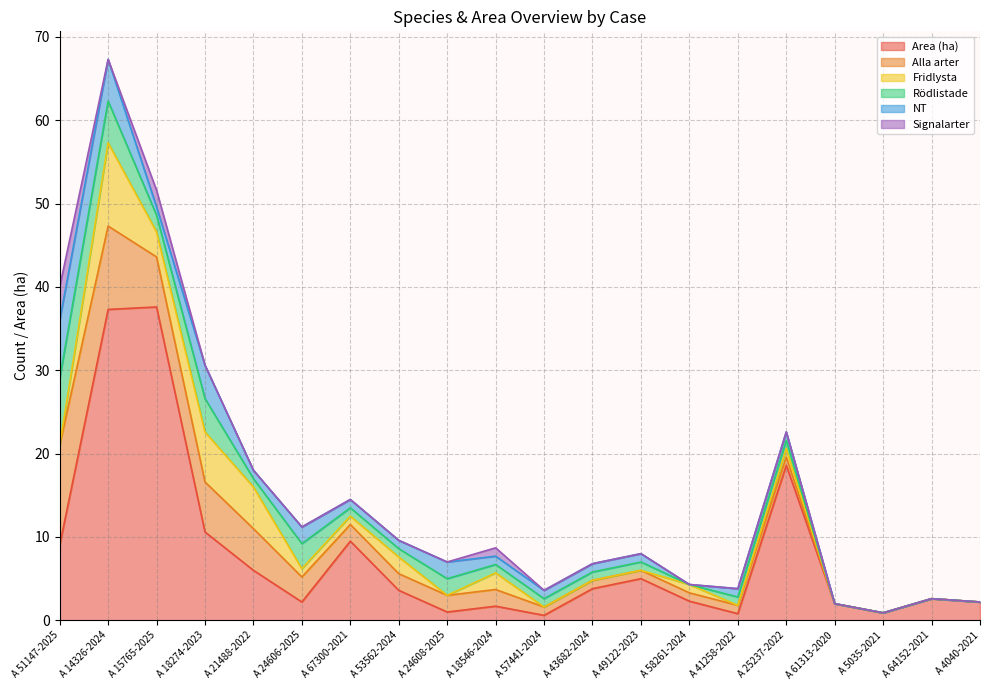

At which category is the sum across all series the highest?

A 14326-2024